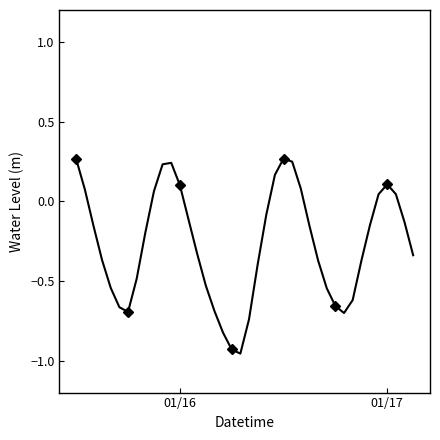

How many lines are shown in the chart?

1